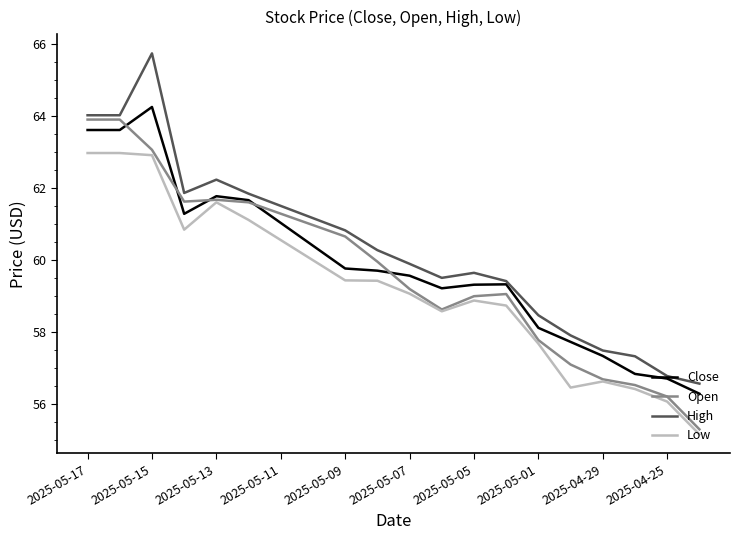

What is the maximum value shown in the chart?

65.8